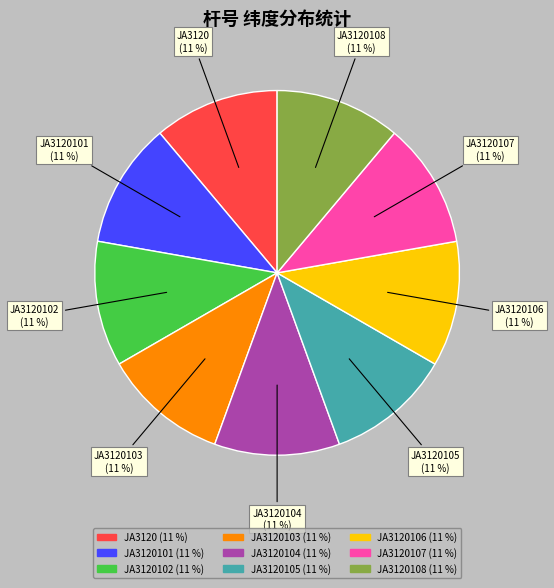

The JA3120 slice represents 11% of the pie. True or false?

True